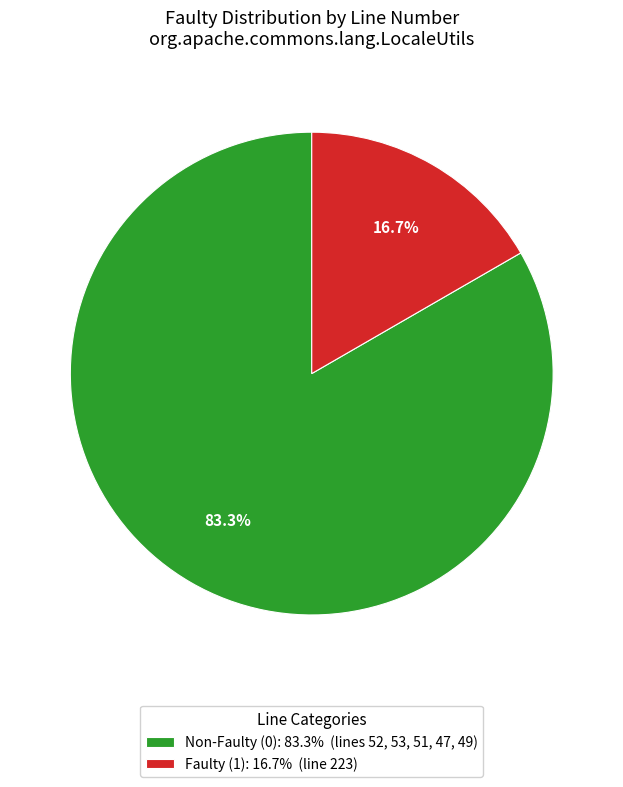

To the nearest percent, what is the average slice percentage?

50%